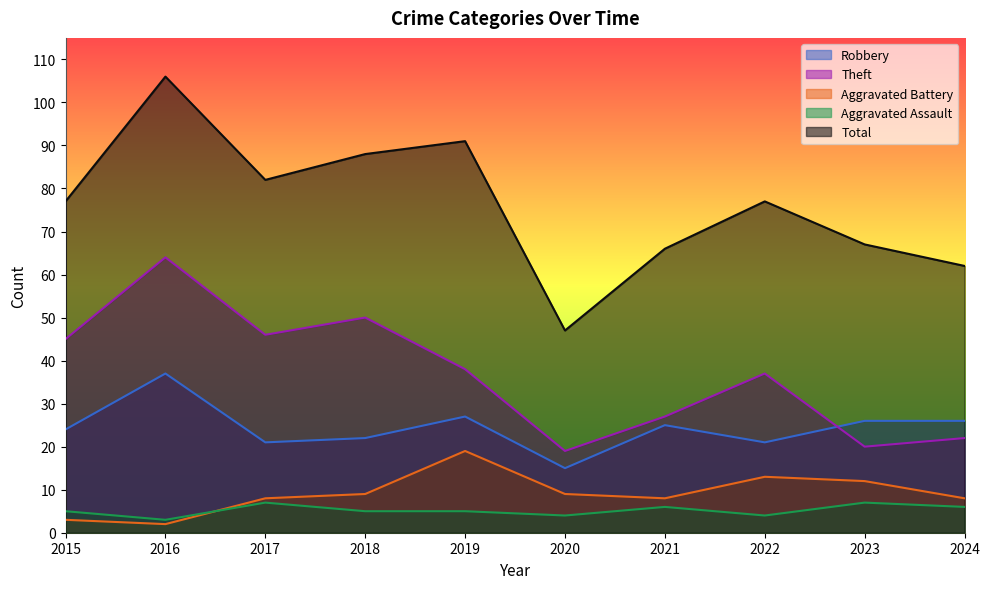

What is the maximum value for Total?

106